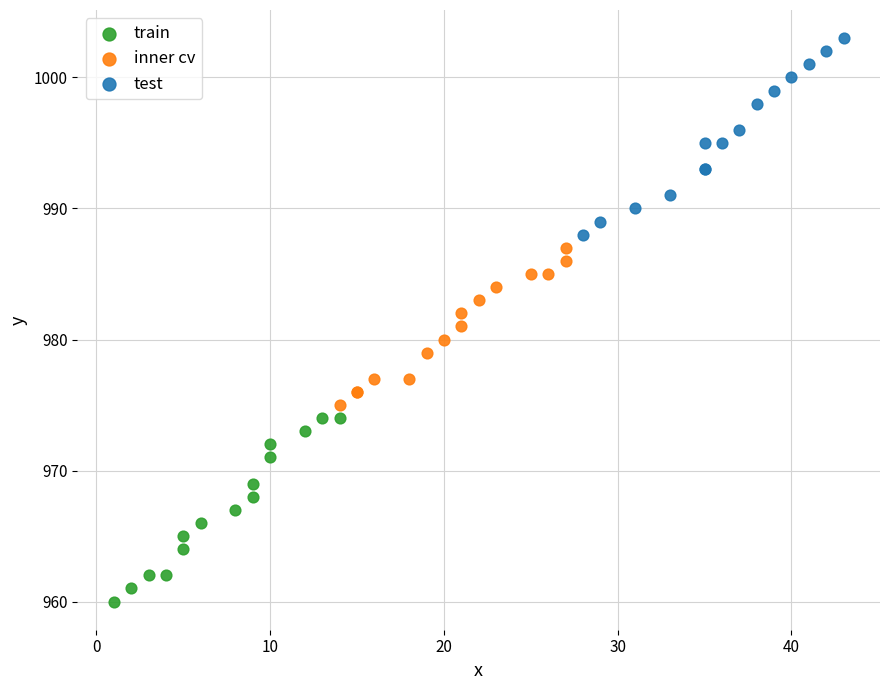

Which series reaches the minimum Y coordinate?

train